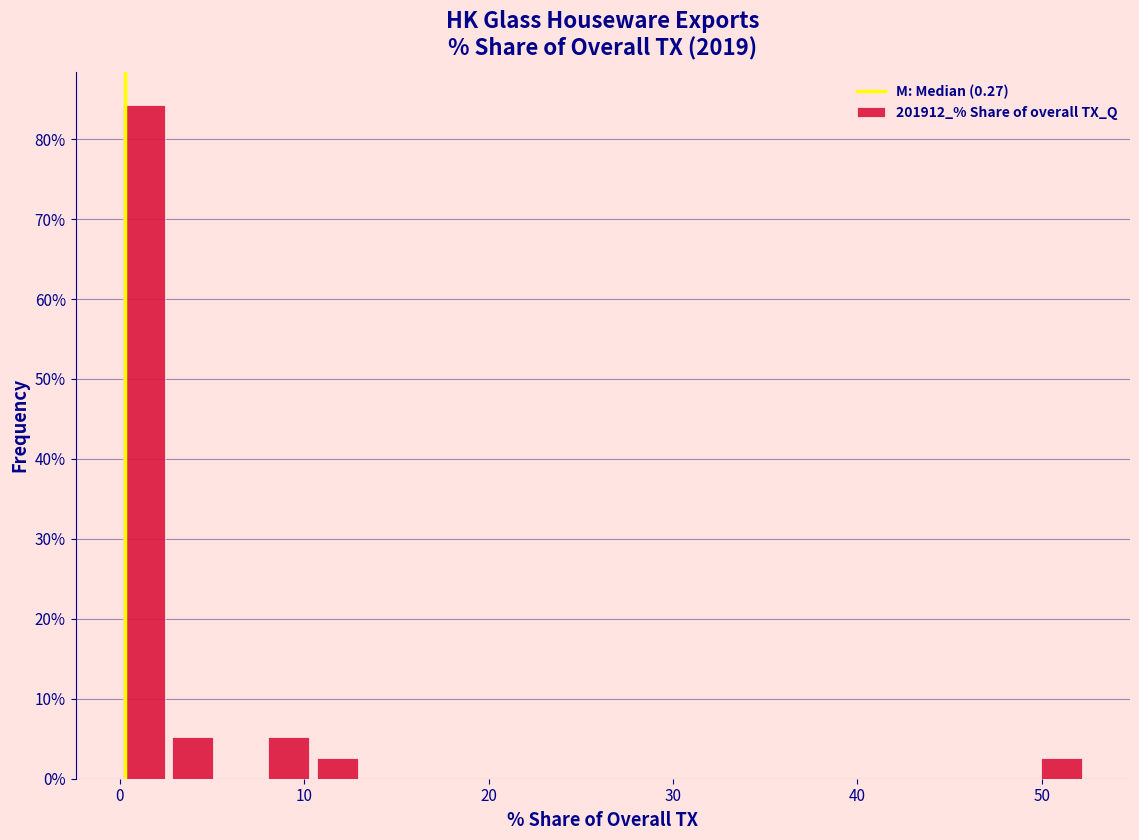

Read against the x-axis, roughly where is the centre of the tallest bar?

1